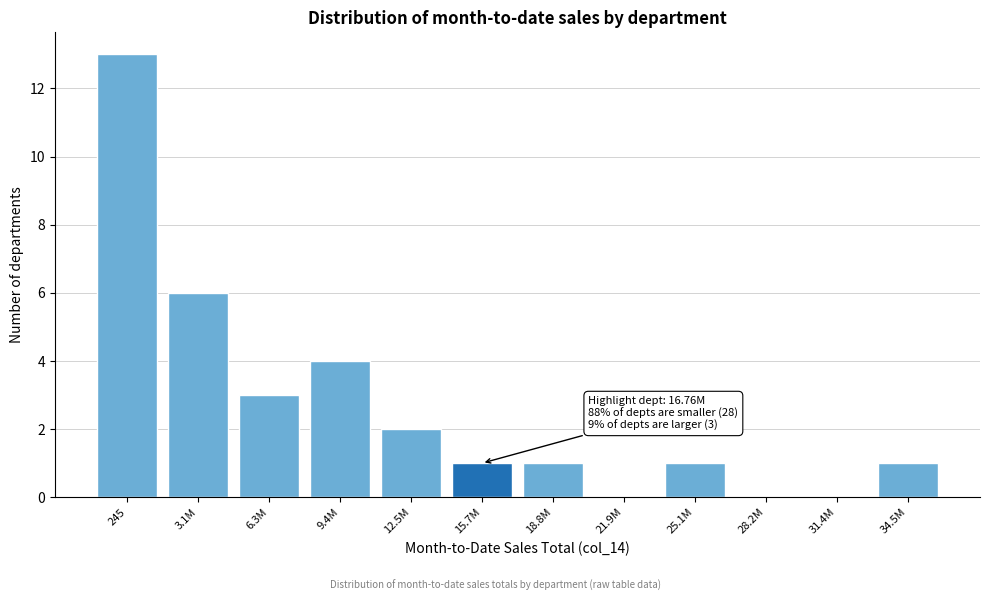

Reading left to right, extract all data points from this chart.

245=13	3.1M=6	6.3M=3	9.4M=4	12.5M=2	15.7M=1	18.8M=1	21.9M=0	25.1M=1	28.2M=0	31.4M=0	34.5M=1